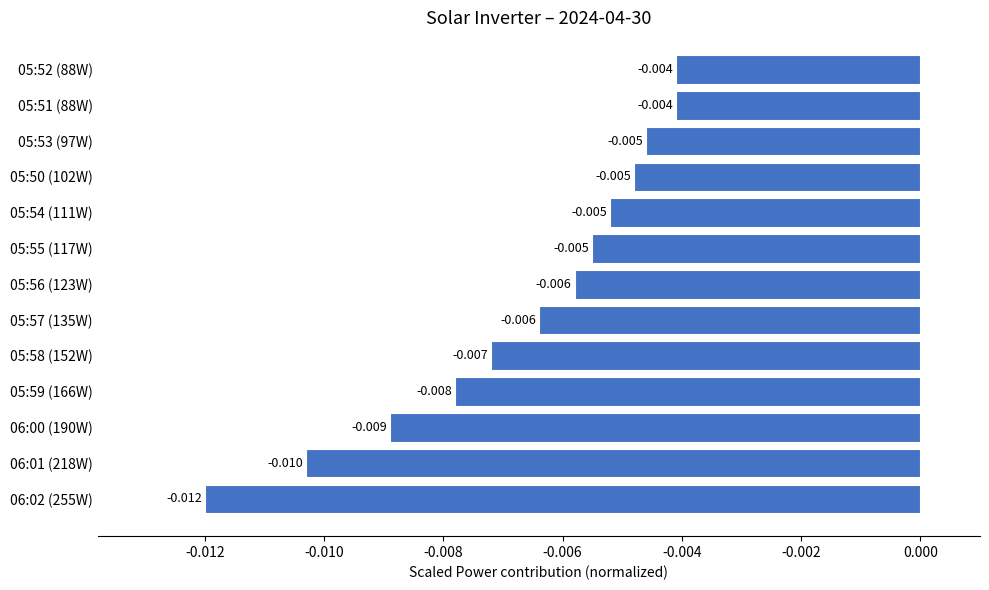

How many distinct data groups are displayed?

1